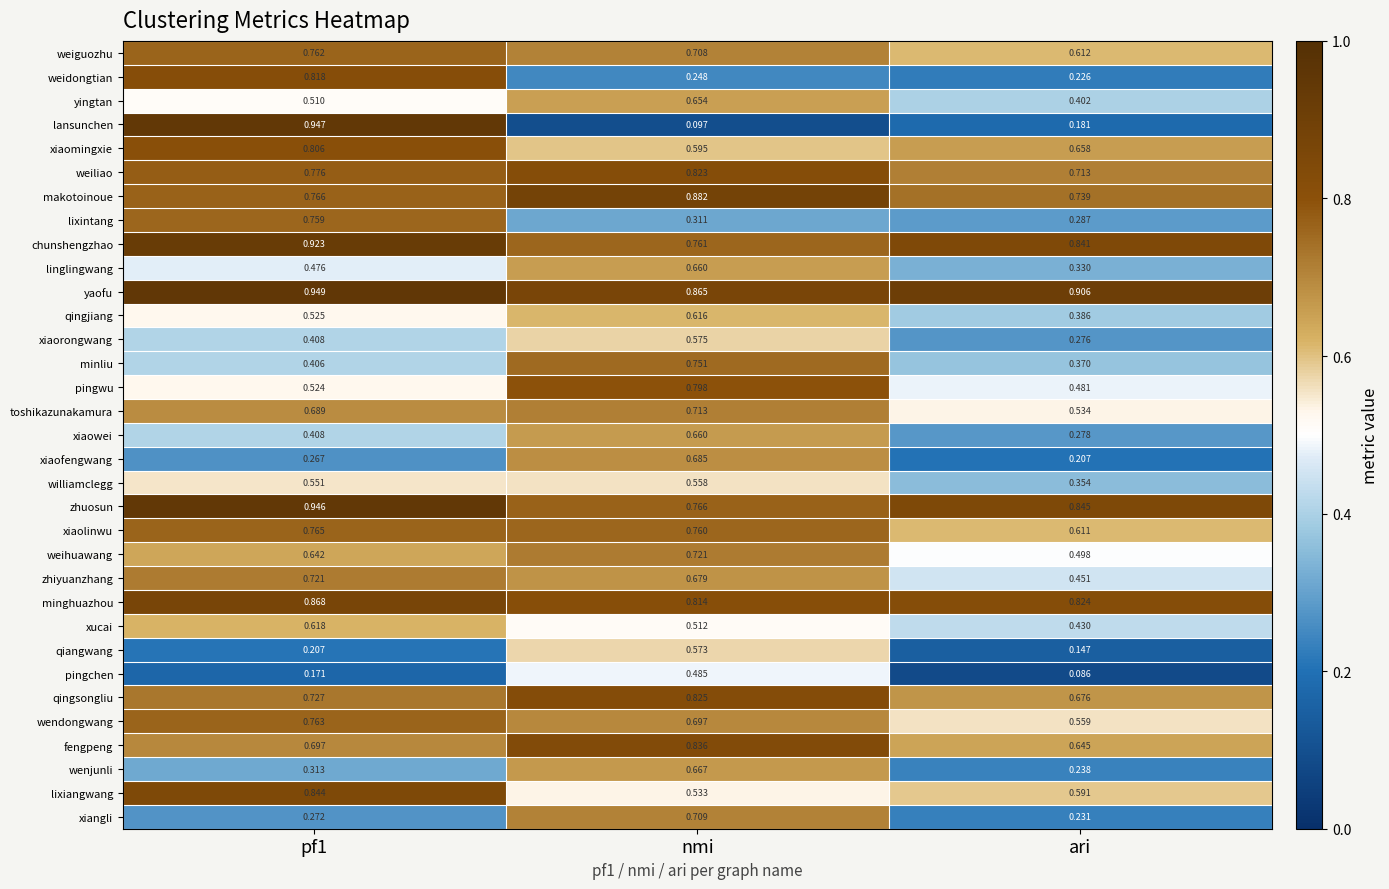

At which label does lixintang reach its minimum?

ari